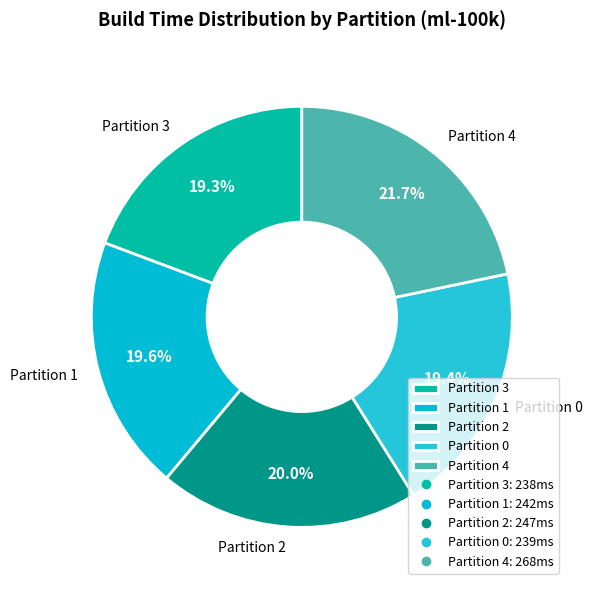

To the nearest percent, what percentage of the pie is Partition 0?

19%